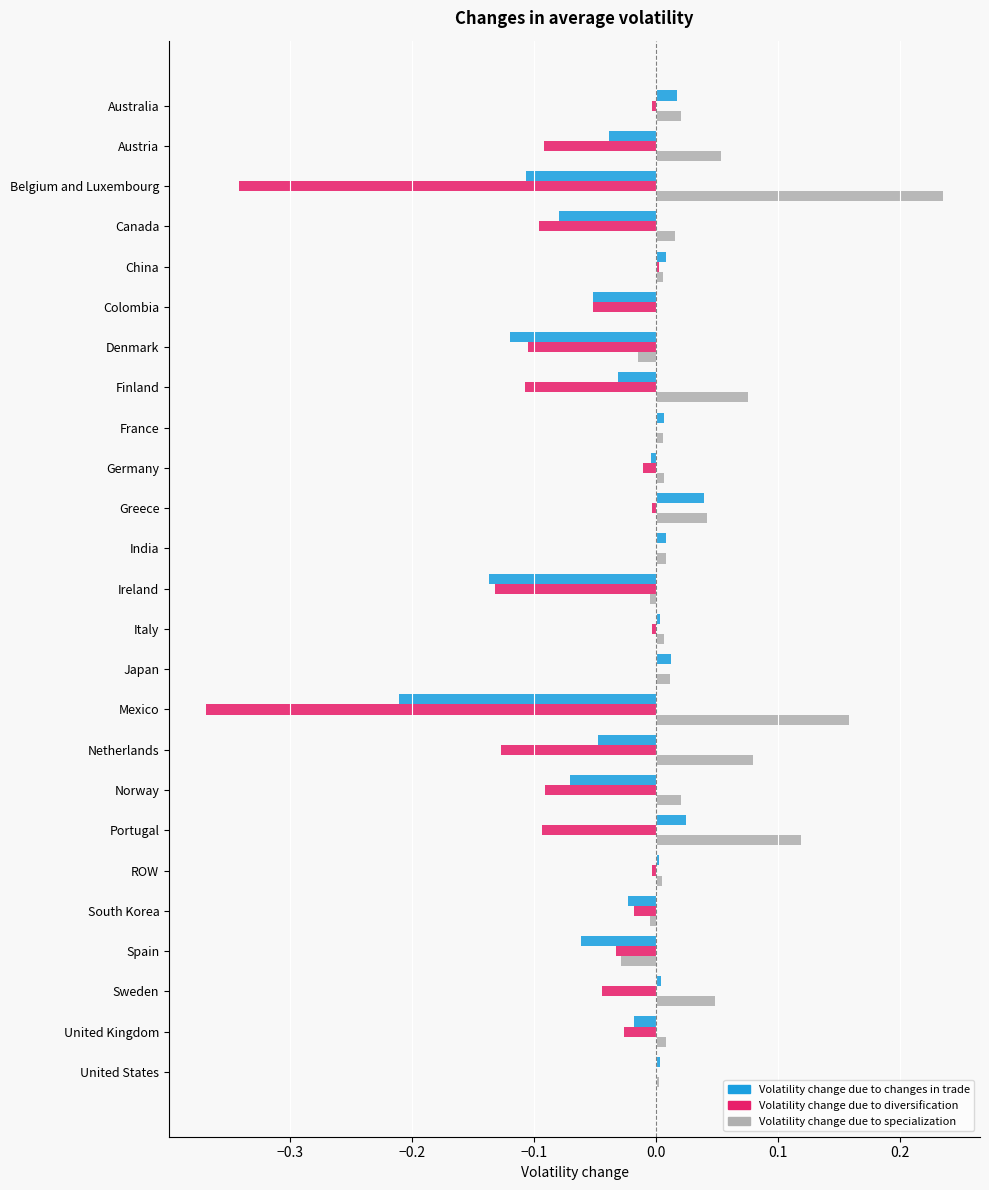

The Volatility change due to diversification series shows -0.0 at Greece. True or false?

True